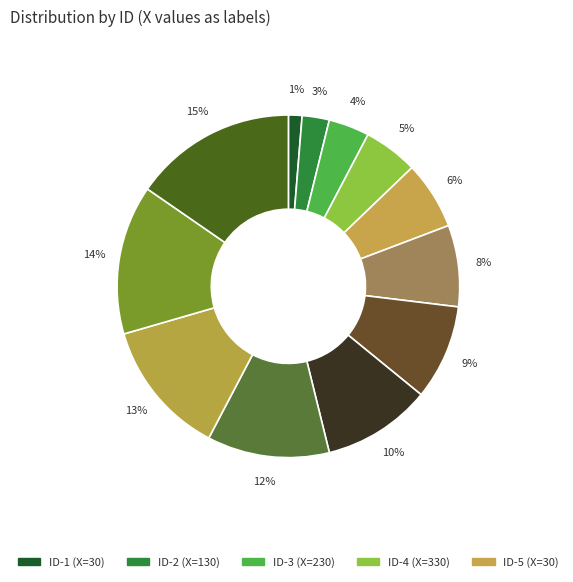

How many segments does this pie chart have?

12